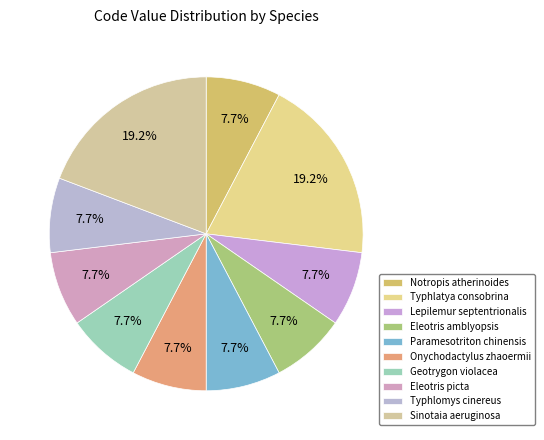

Is it true that Onychodactylus zhaoermii is 1% of the pie?

False